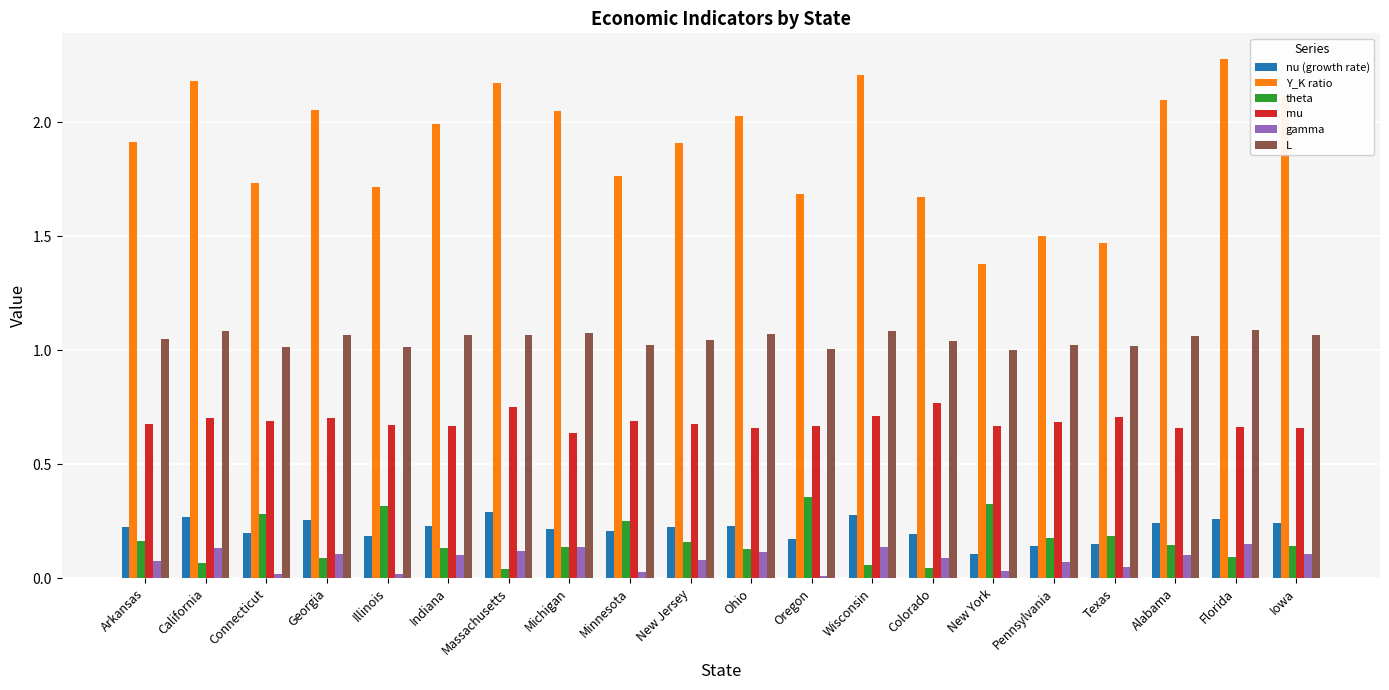

What is the spread (max minus min) of values at Colorado?

1.6